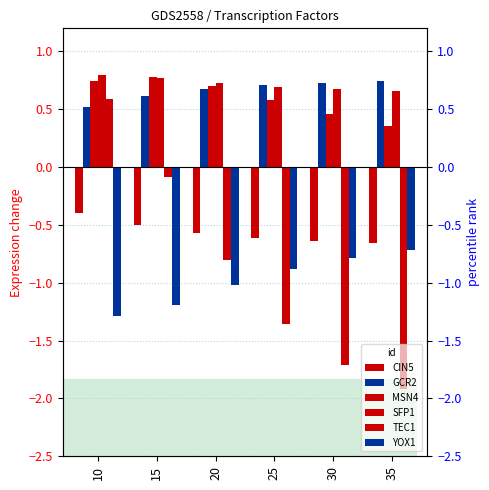

Is it true that SFP1 equals 0.8 at 15?

True